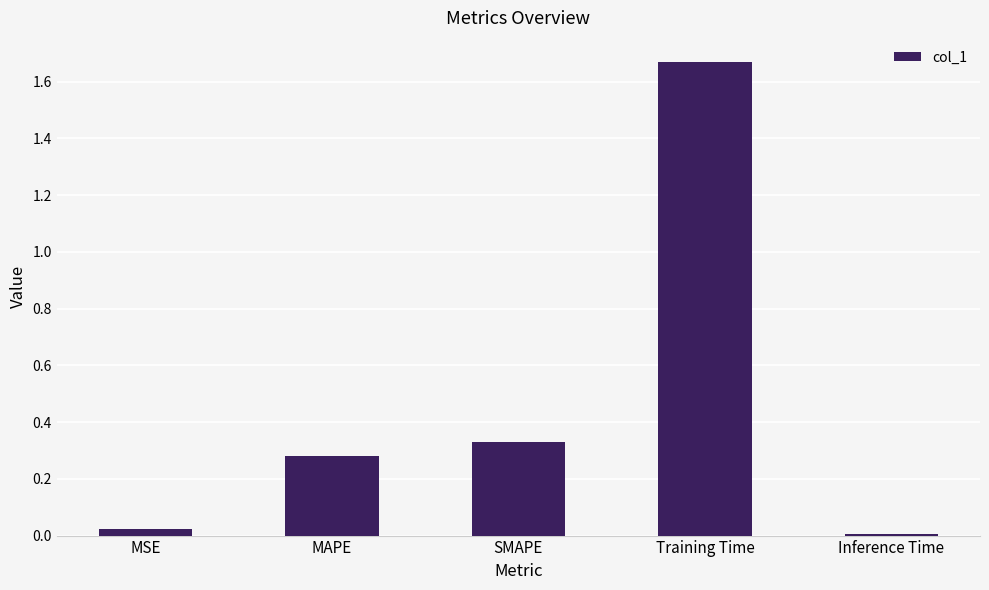

What is the sum of all values?

2.3